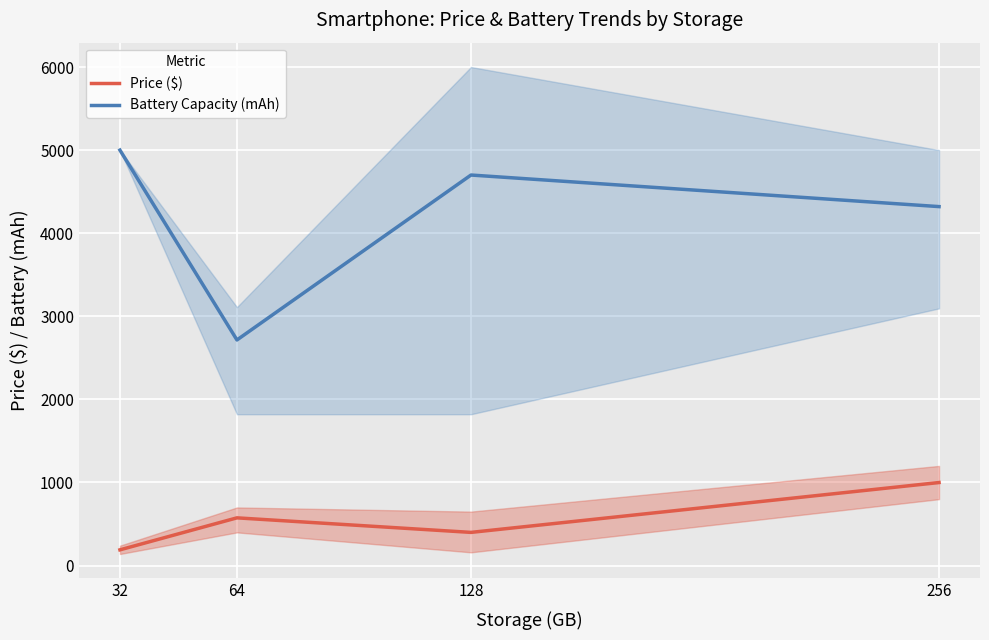

The Battery Capacity (mAh) series shows 3598 at 64. True or false?

False